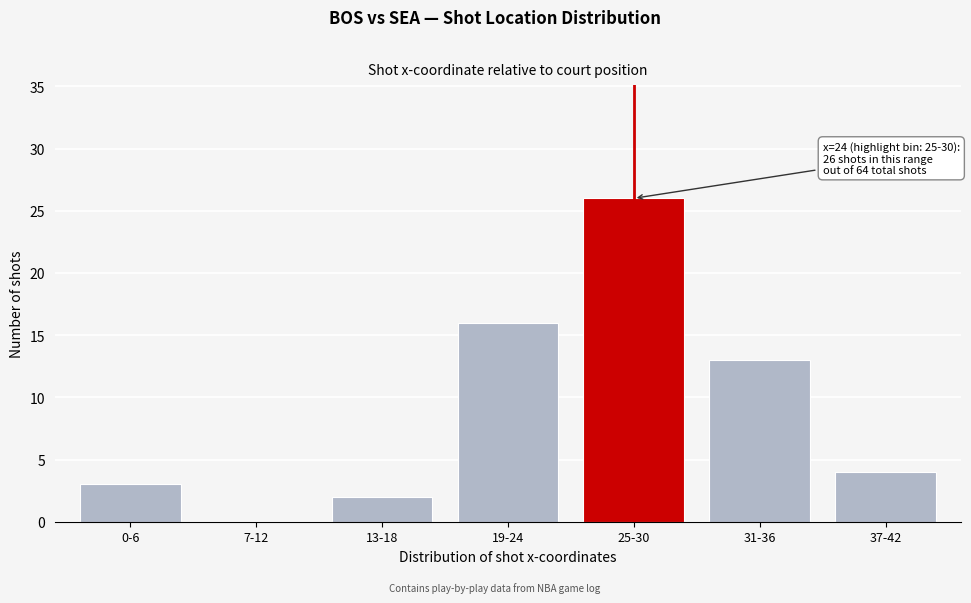

Reading right to left, what are all the values shown in this chart?

37-42=4	31-36=13	25-30=26	19-24=16	13-18=2	7-12=0	0-6=3